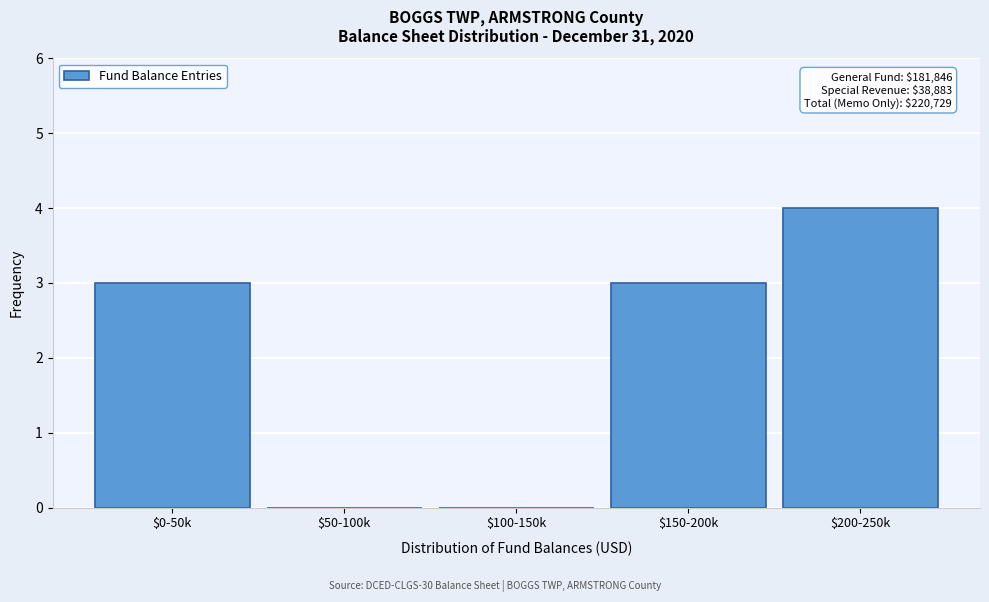

What is the sum of all values?

10